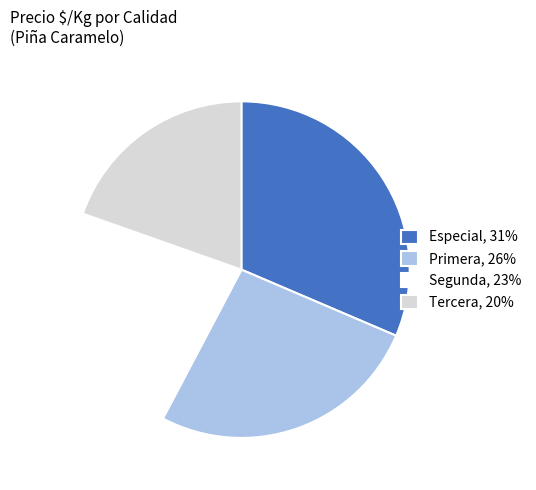

What is the largest slice in the pie chart?

Especial